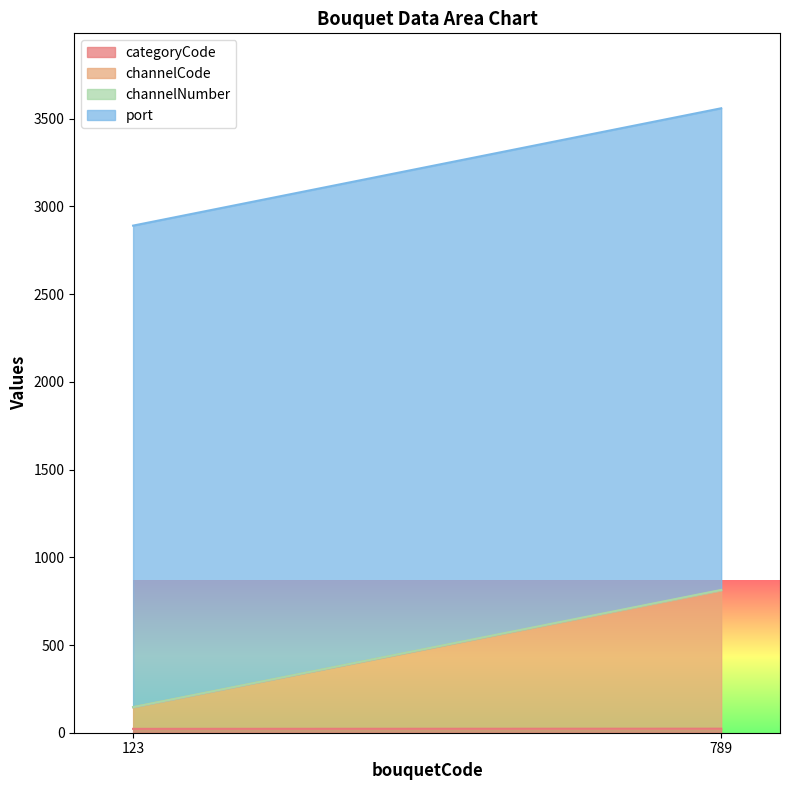

What is the maximum value shown in the chart?

2746